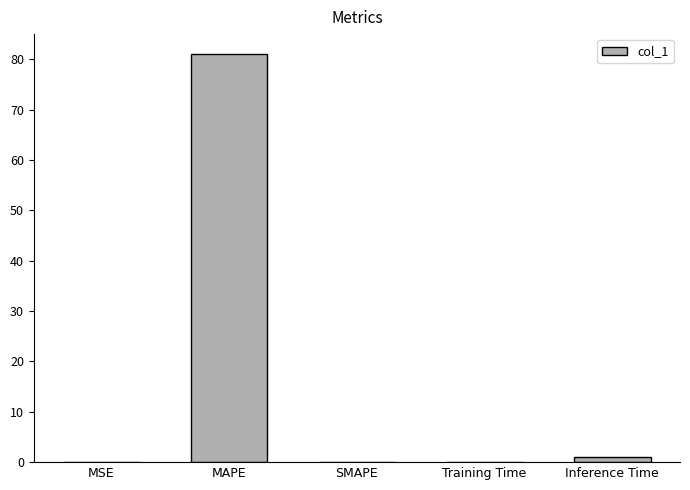

What is the sum of all values?

82.0